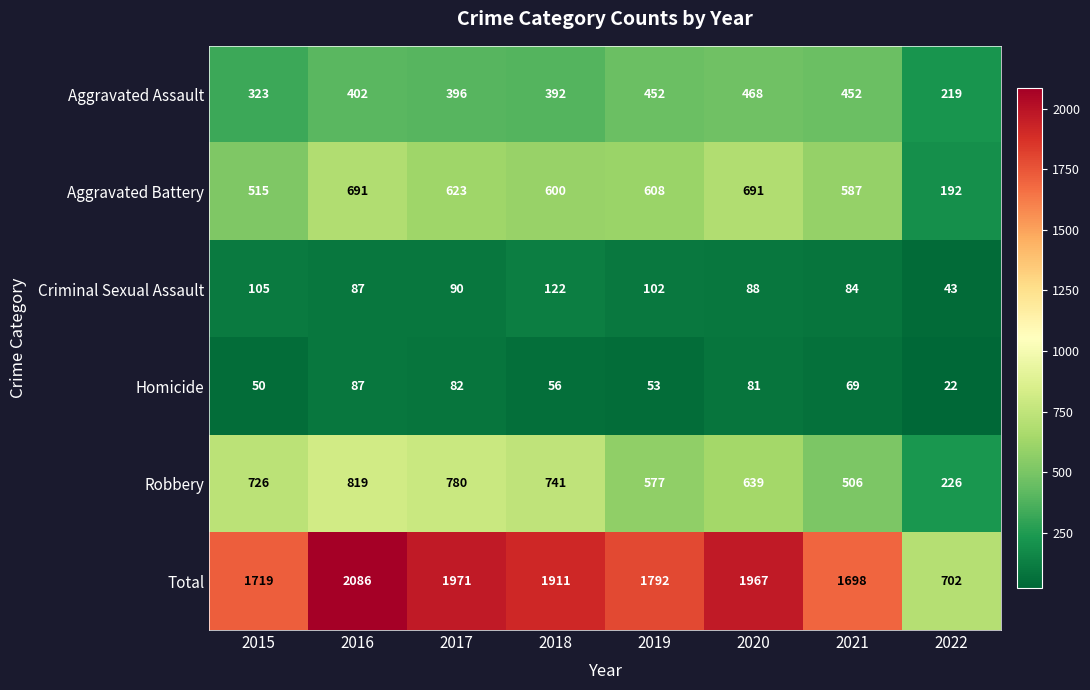

How many data points does each series have?

8